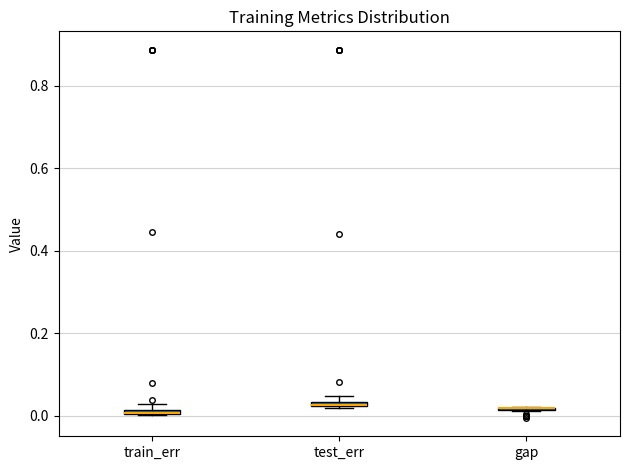

Where is the upper edge of the box for test_err on the y-axis? The values are not printed on the chart, so give them approximately, as read against the axis.

0.04